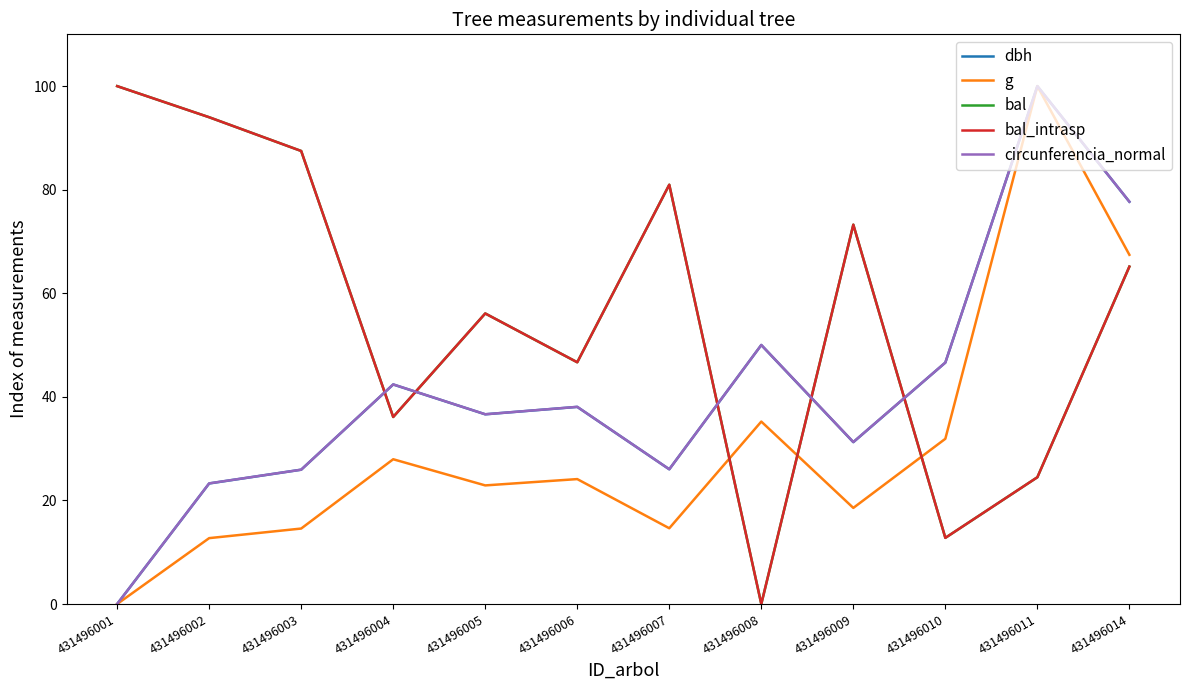

Does the chart have visible grid lines?

No